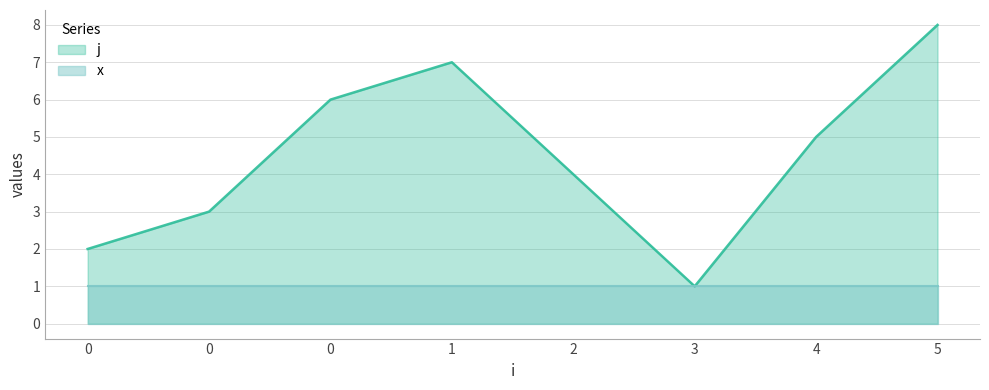

Rank the categories by value from lowest to highest.

3, 0, 0, 2, 4, 0, 1, 5